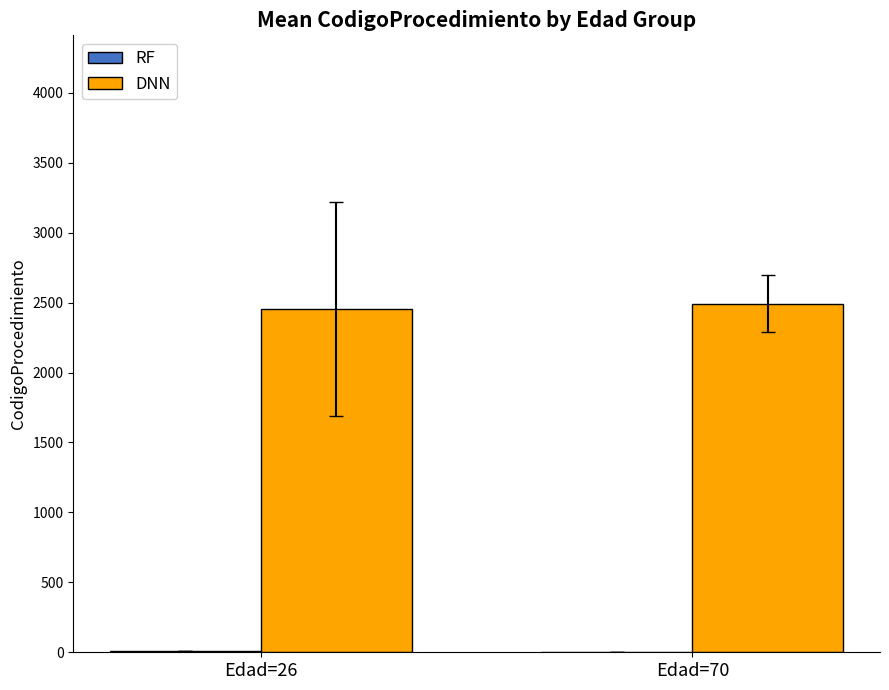

What is the highest value of the DNN series?

2491.7